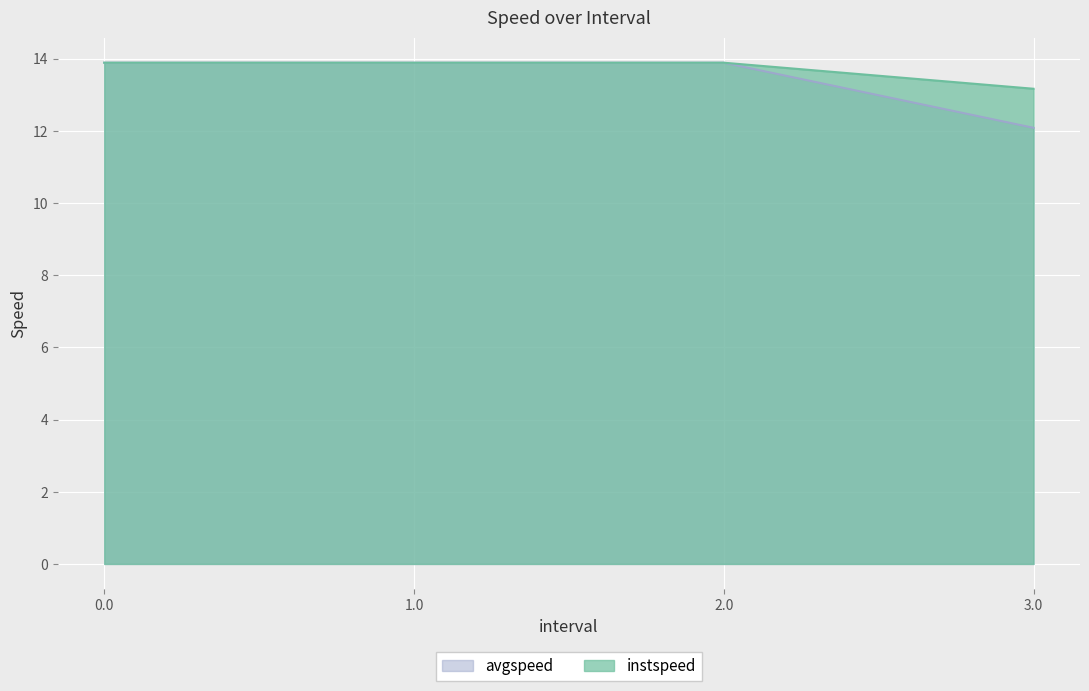

What is the sum of the avgspeed values at 0.0 and 1.0?

27.8